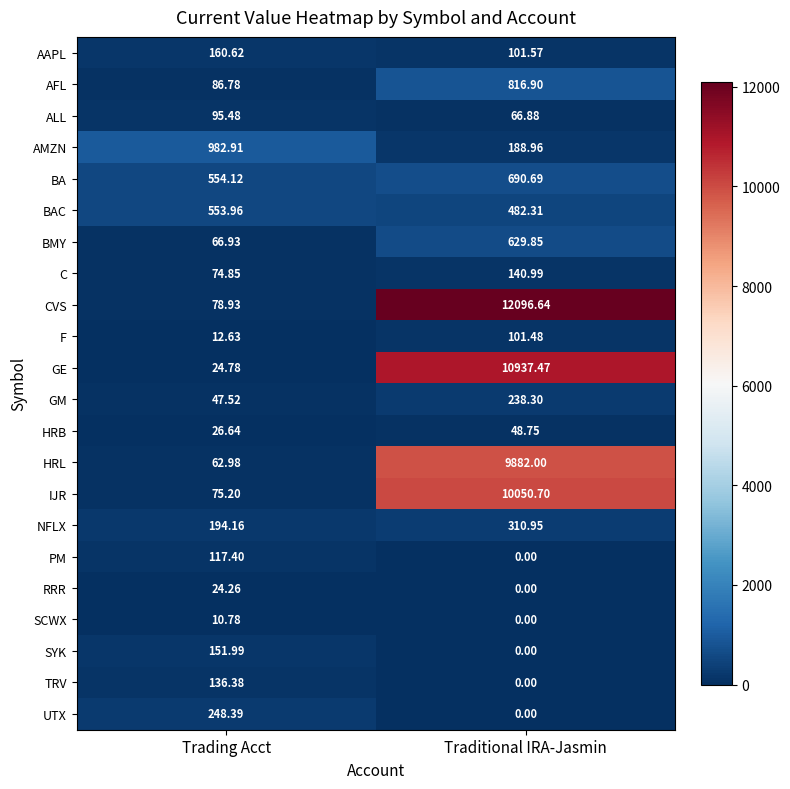

At which label is BA closest to 622?

Trading Acct